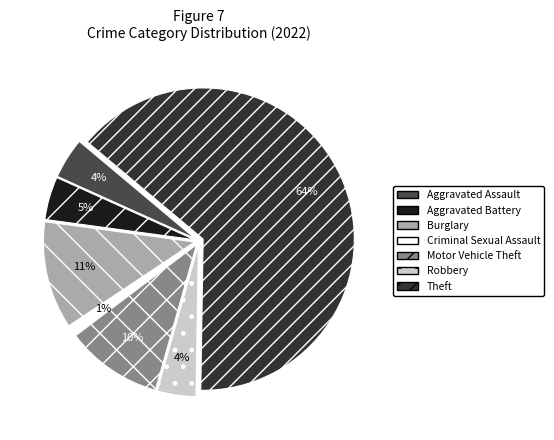

Is there any slice that represents more than half of the pie?

Yes